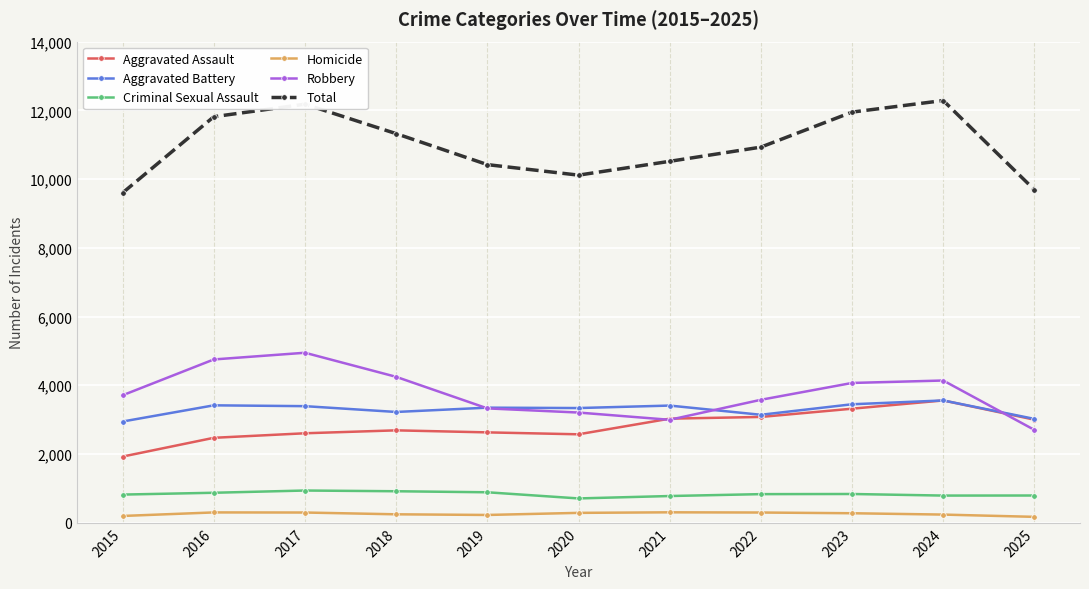

At 2015, list the series in order from smallest to largest.

Homicide, Criminal Sexual Assault, Aggravated Assault, Aggravated Battery, Robbery, Total